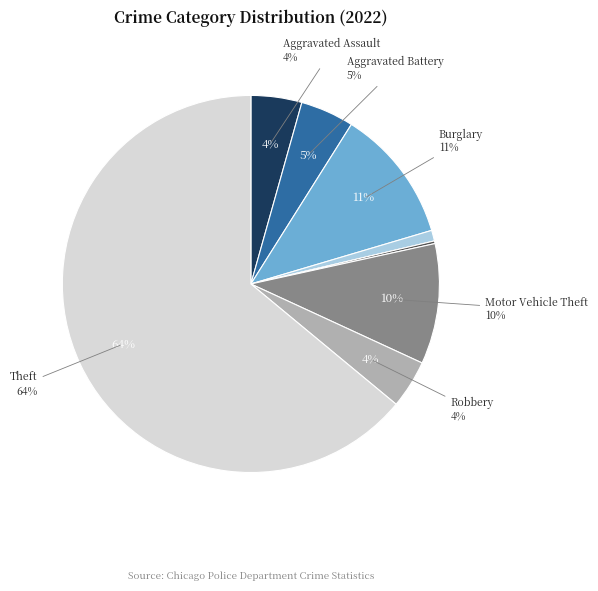

How many segments does this pie chart have?

8